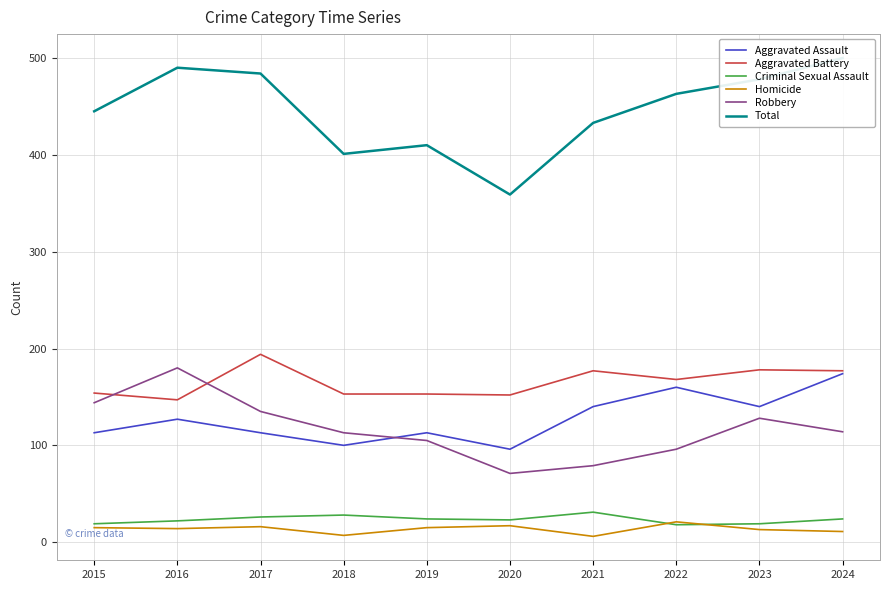

What is the difference between the Total values at 2015 and 2022?

18